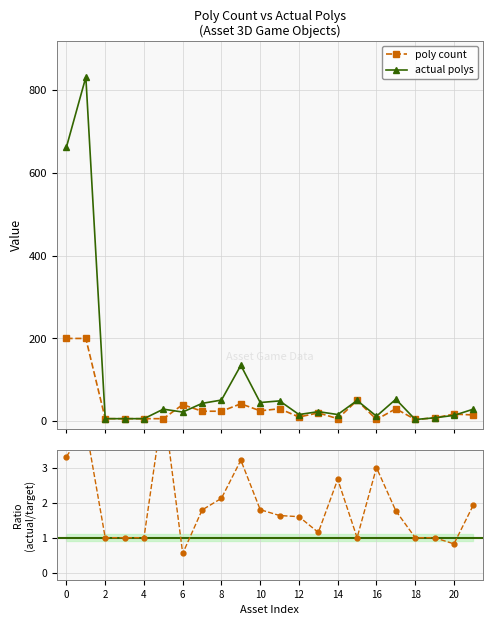

How many intersections are there between poly count and actual polys?

3